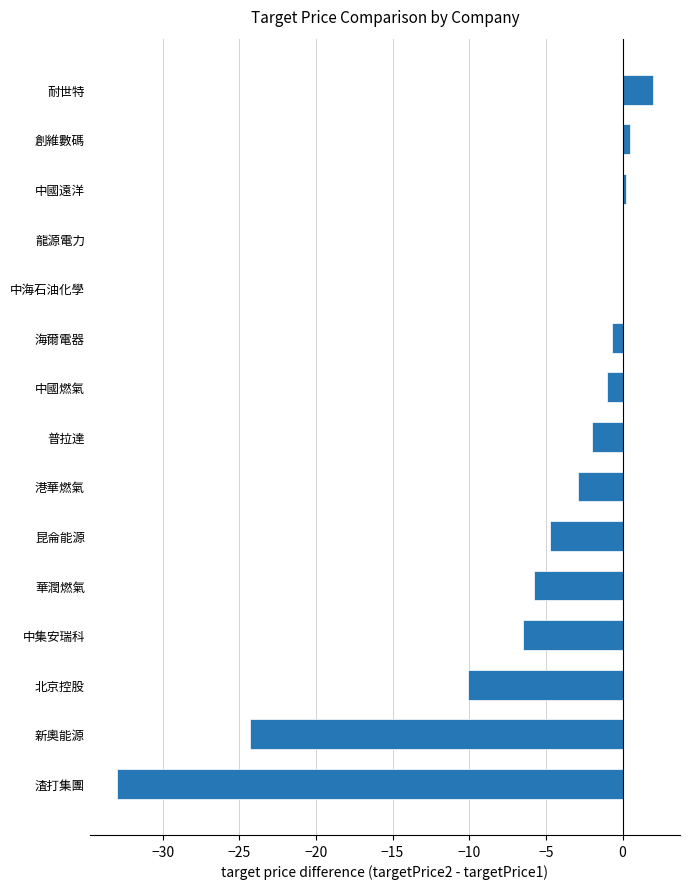

What is the change in value from 港華燃氣 to 中國燃氣?

+1.9